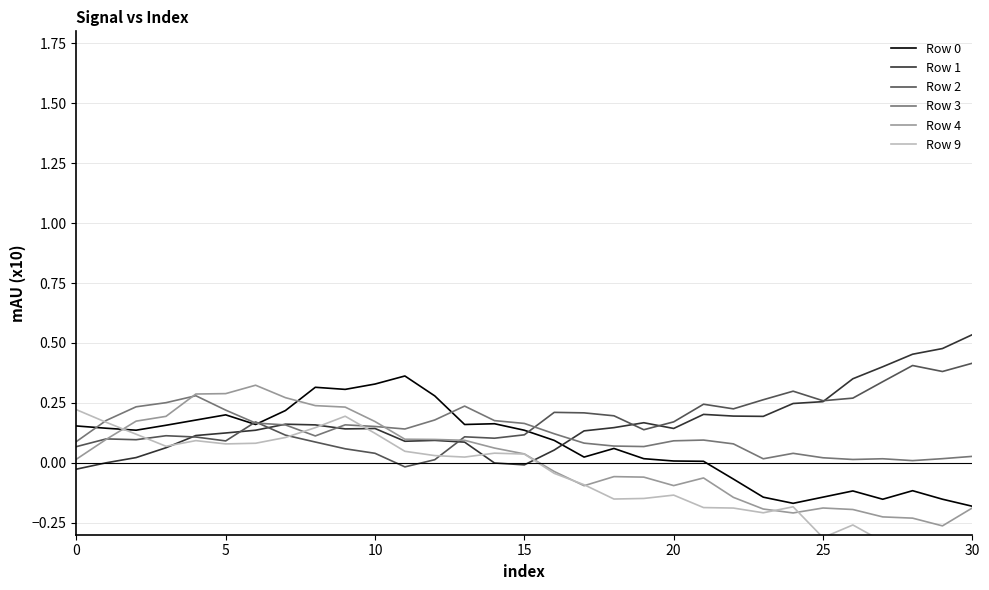

What is the difference between the second highest and second lowest values in the Row 2 series?

0.4